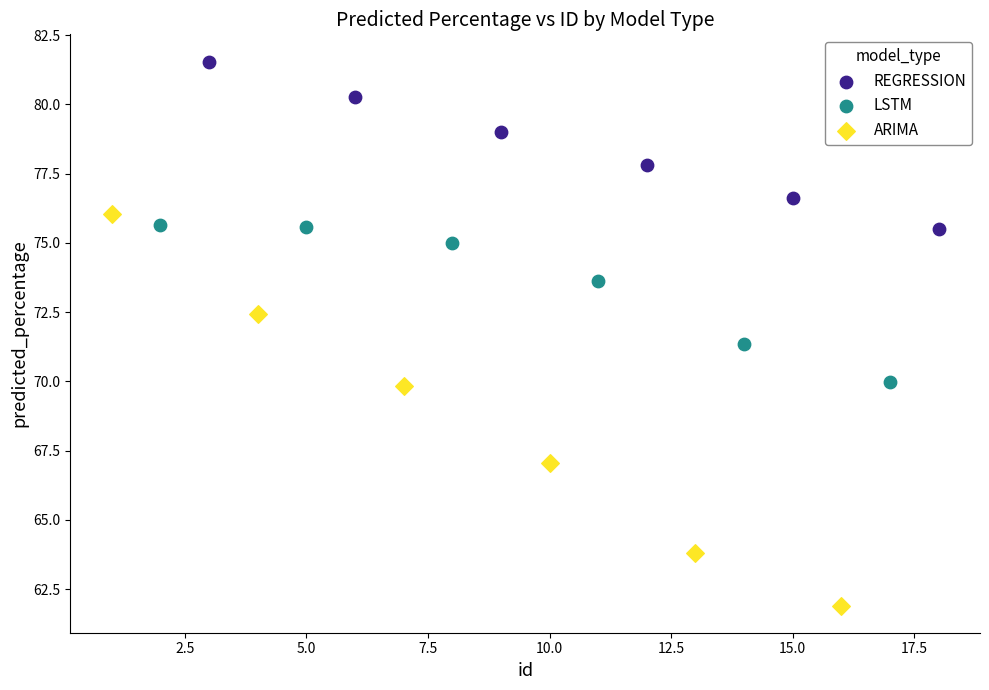

Which series reaches the maximum Y coordinate?

REGRESSION